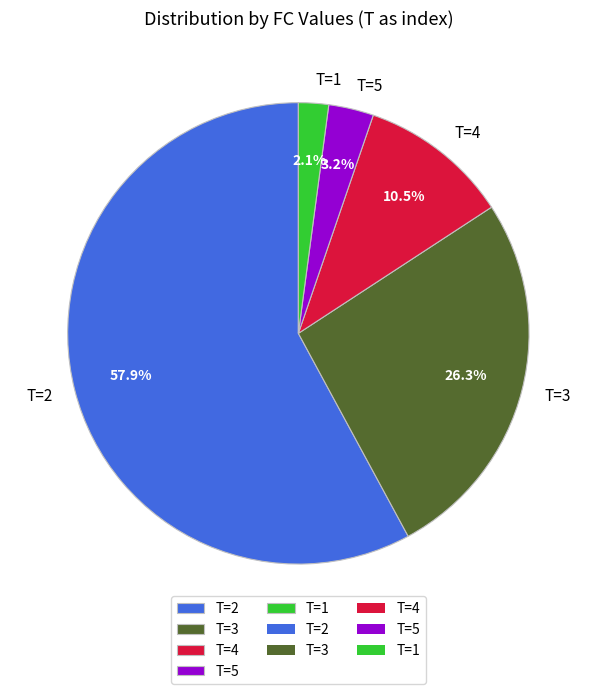

To the nearest percent, what is the difference between the largest and smallest slice percentages?

56%